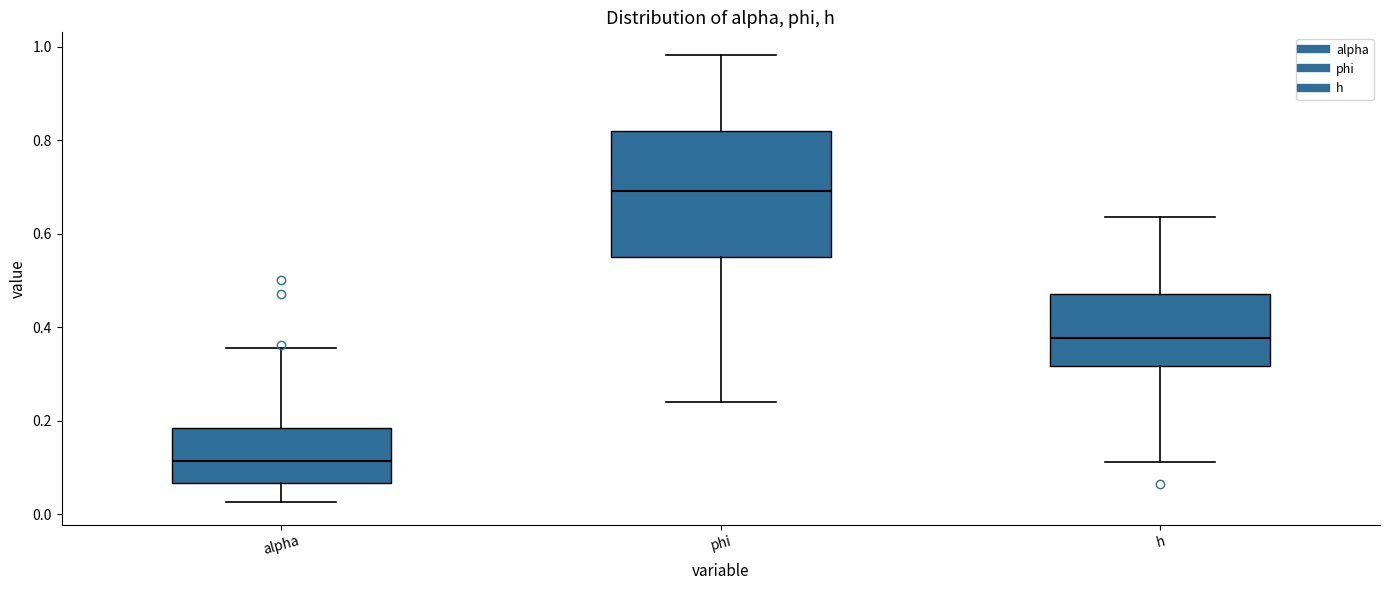

Which box's median line is the lowest?

alpha